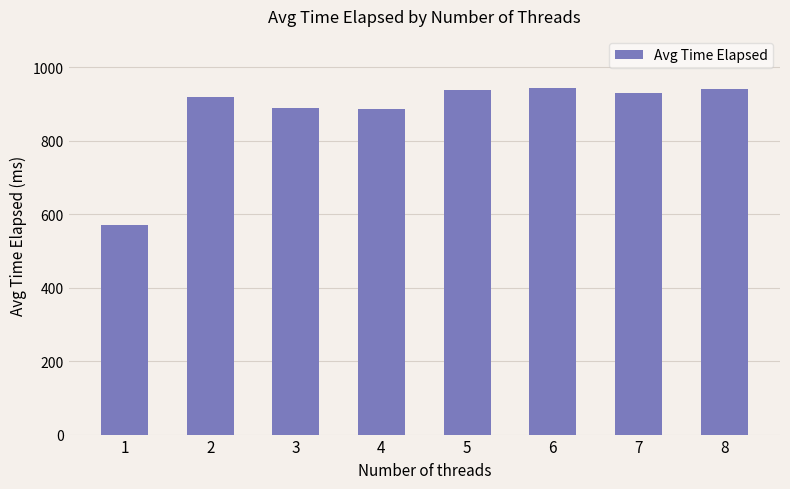

What is the change in value from 4 to 7?

+43.6